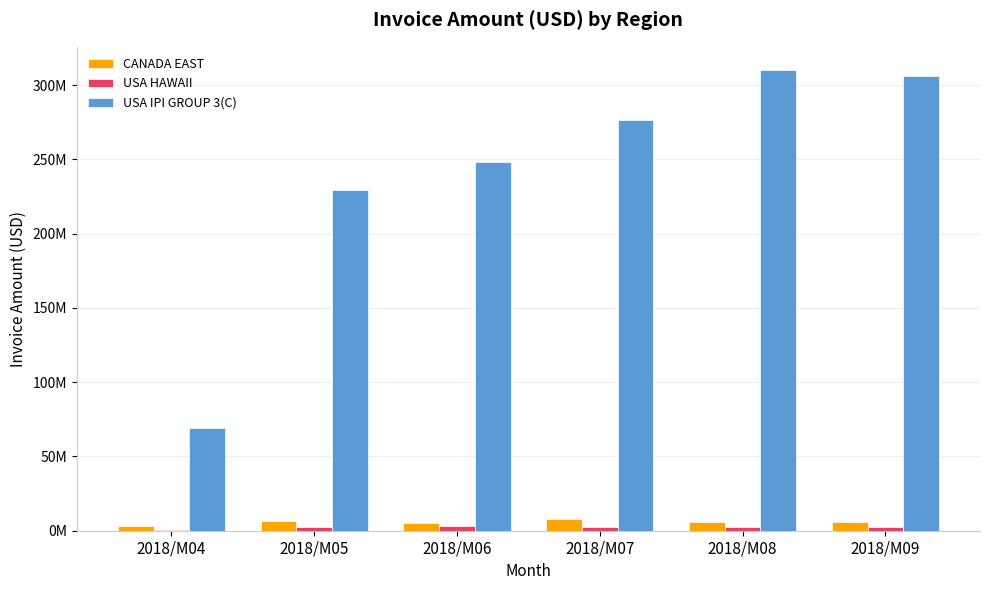

Rank the categories by USA IPI GROUP 3(C) value from highest to lowest.

2018/M08, 2018/M09, 2018/M07, 2018/M06, 2018/M05, 2018/M04